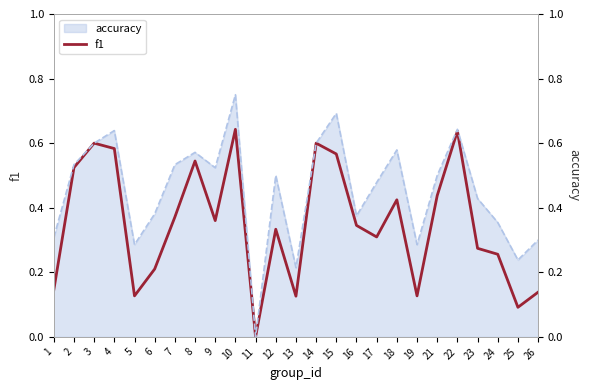

Which label corresponds to the largest value in the chart?

10